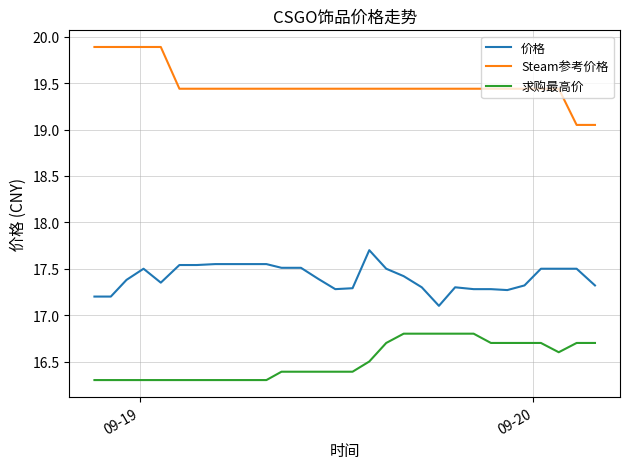

True or false: Steam参考价格 and 价格 intersect in this chart.

False